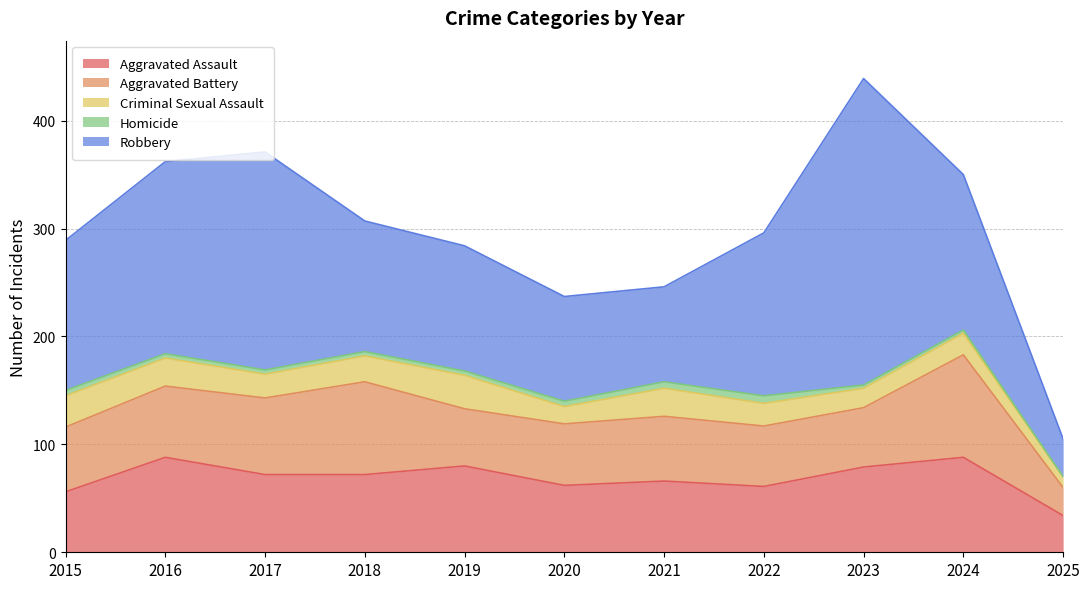

Which series has the widest spread of values?

Robbery